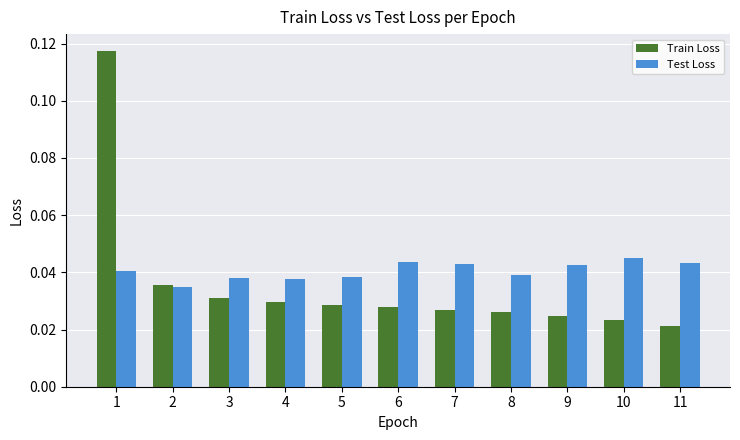

Count the Test Loss values in the range 0 to 1.

11